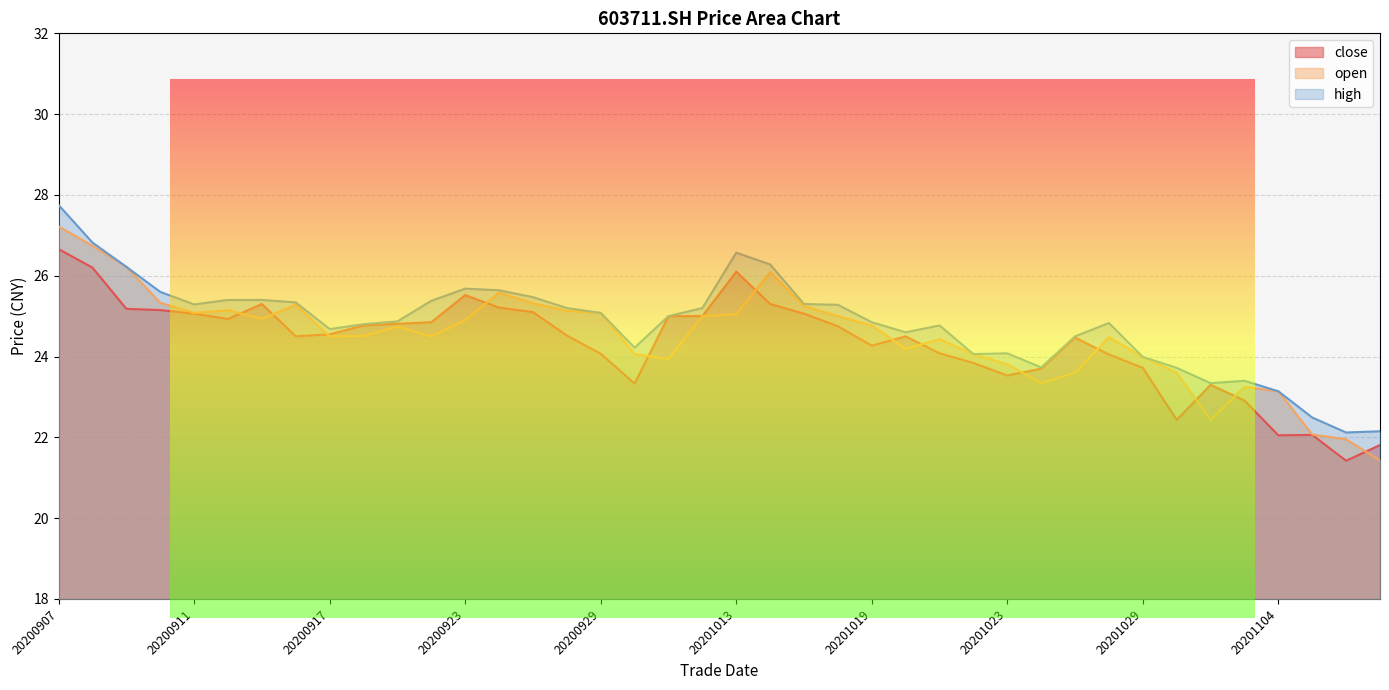

Is it true that close equals 10.5 at 20201106?

False